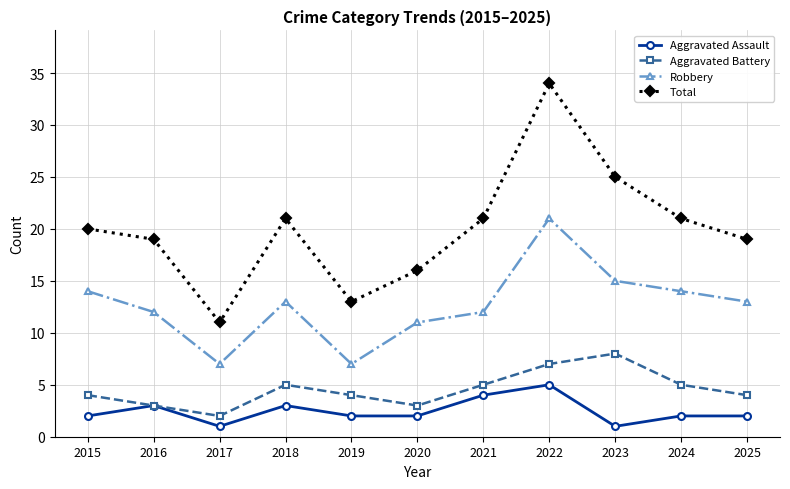

True or false: Robbery and Total cross at least once.

False